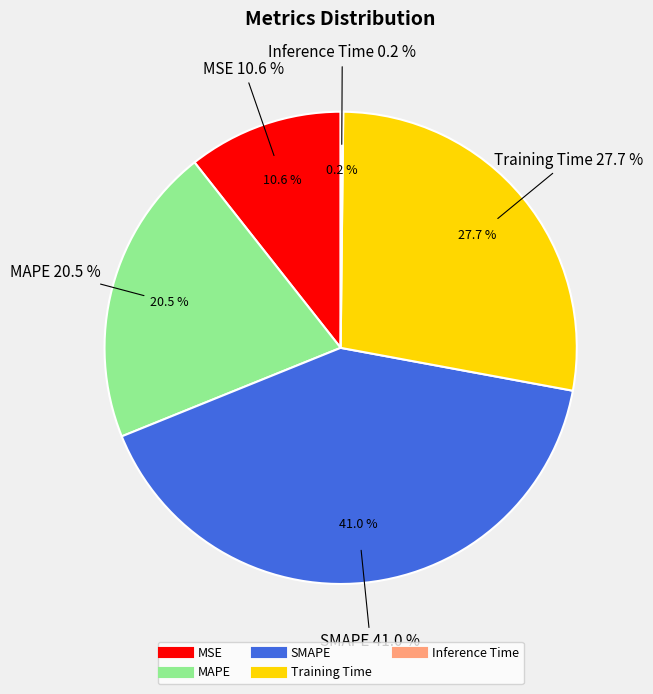

What is the smallest slice in the pie chart?

Inference Time